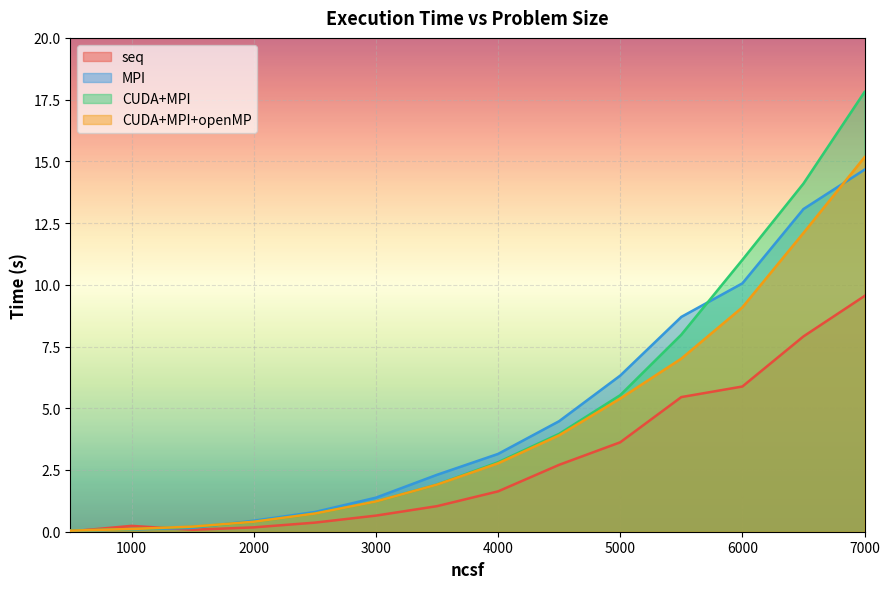

How many data points in seq are less than 1?

6